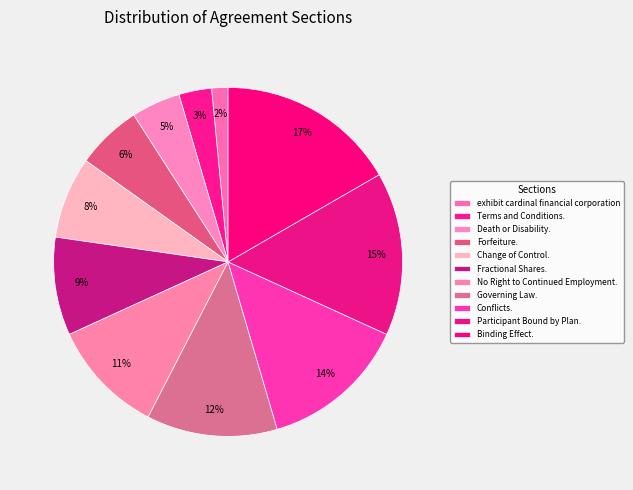

Count the number of slices in the pie.

11